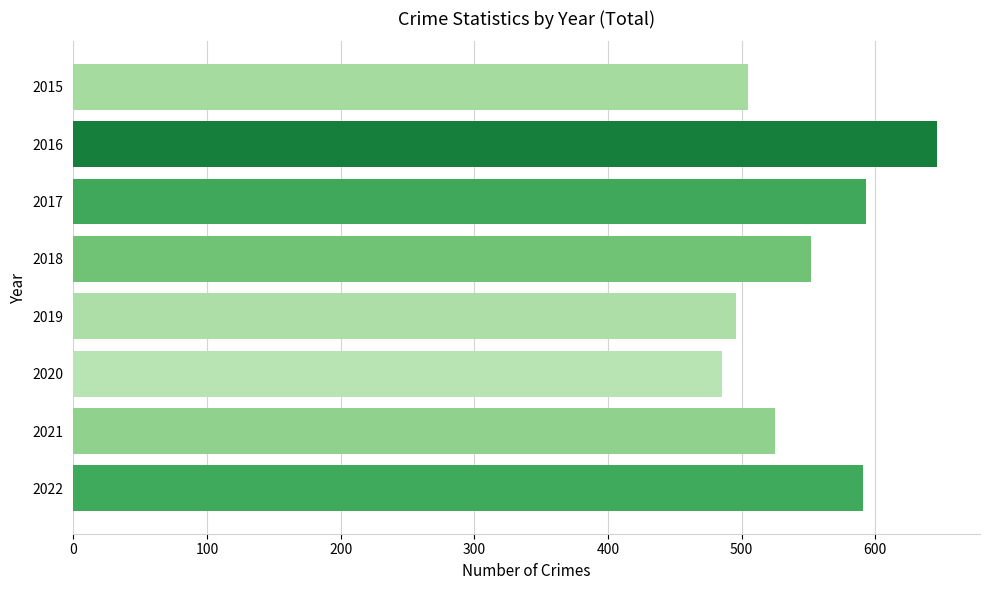

Count the number of categories in the chart.

8